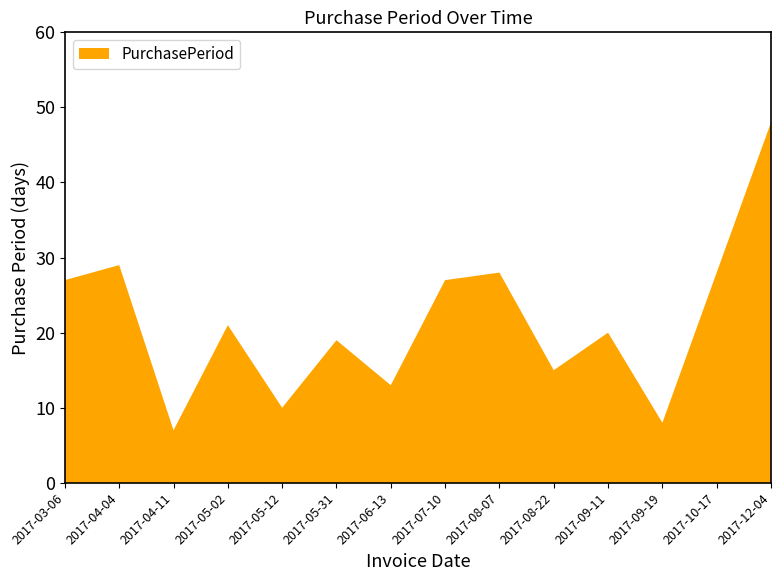

Reading left to right, list all the values displayed in this chart.

27	29	7	21	10	19	13	27	28	15	20	8	28	48